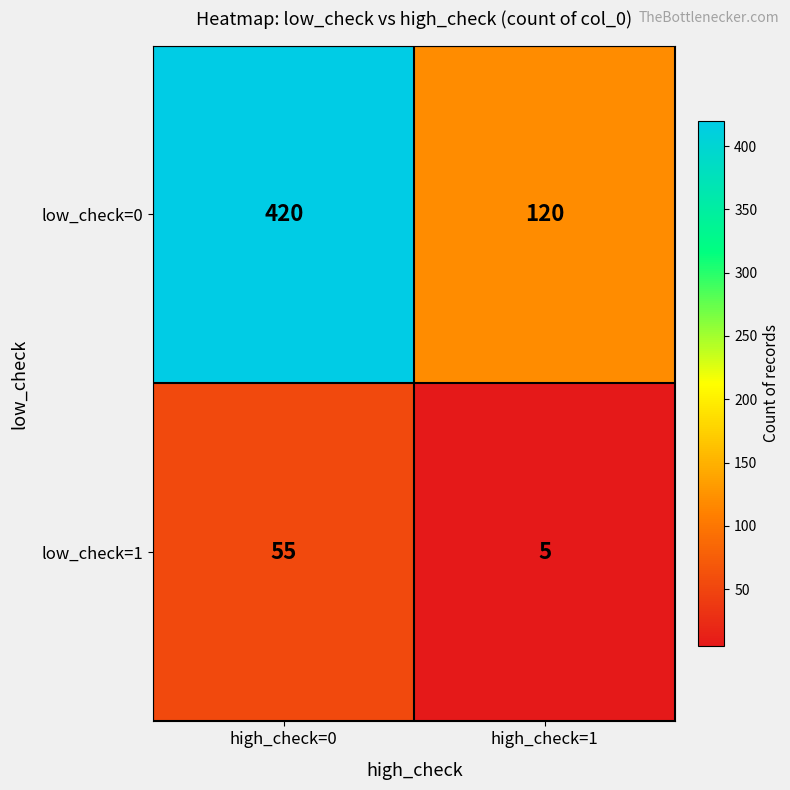

At which category is the sum across all series the highest?

high_check=0